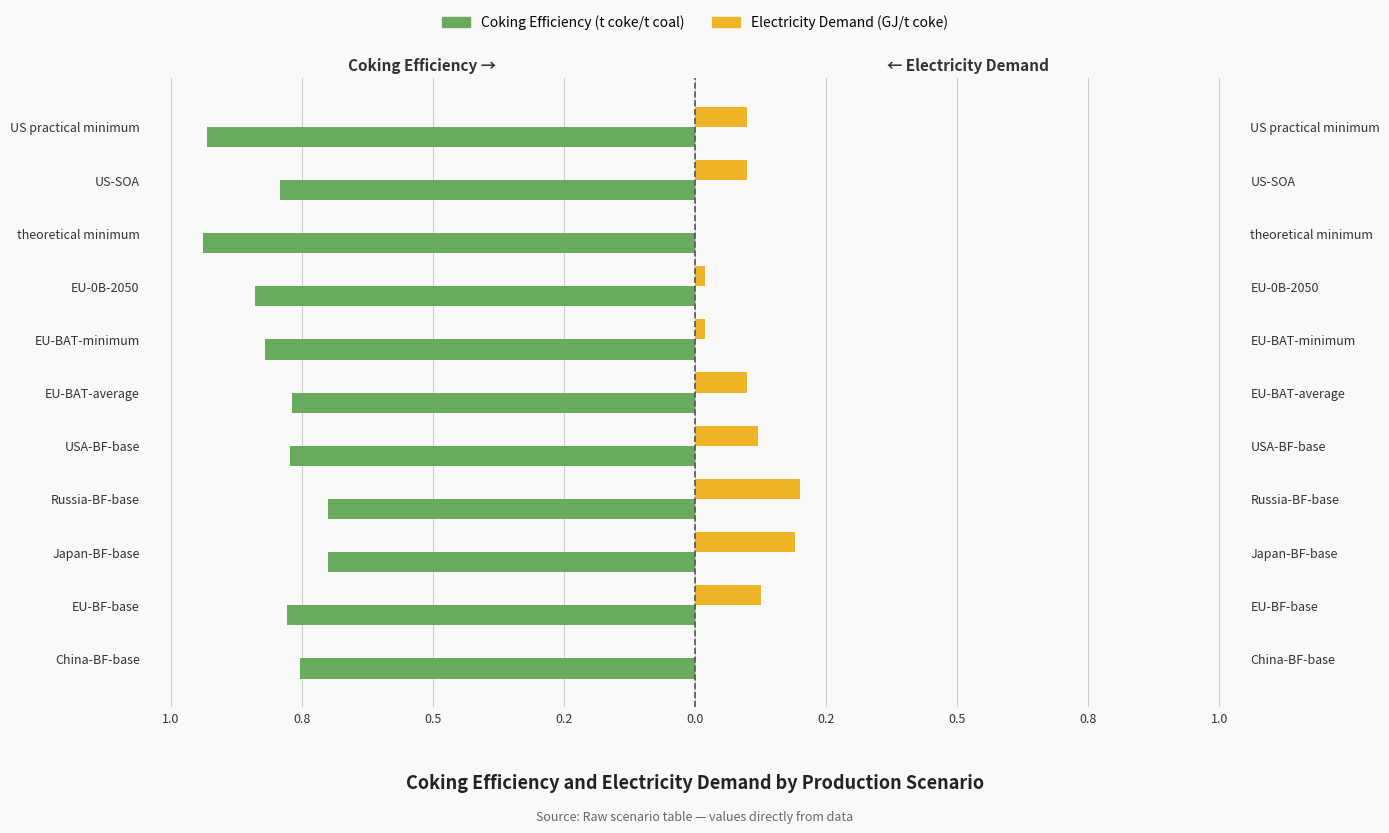

What is the difference between the maximum and second lowest values in the Electricity Demand series?

0.2